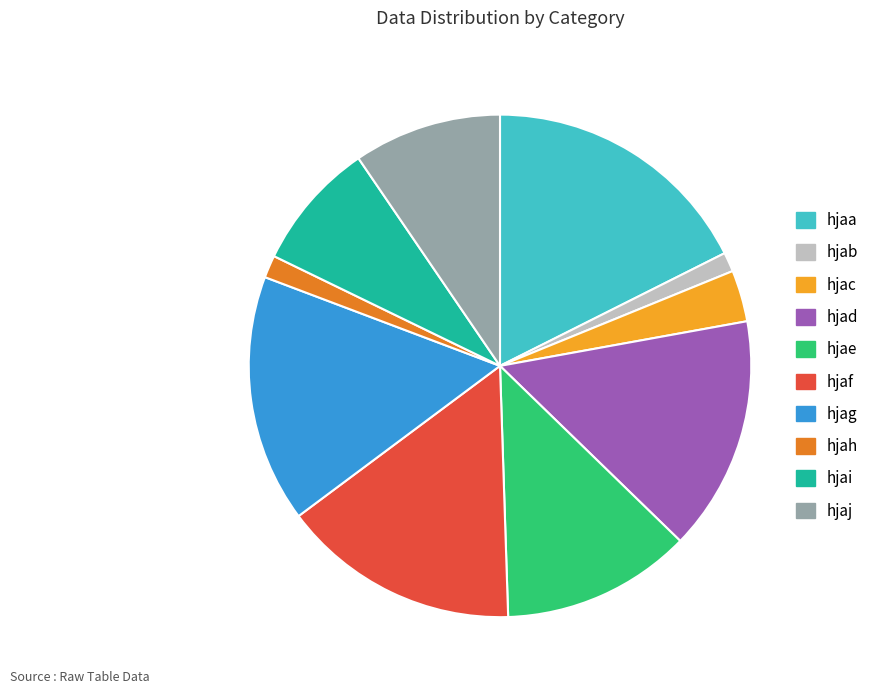

Is hjai the majority of the pie?

No